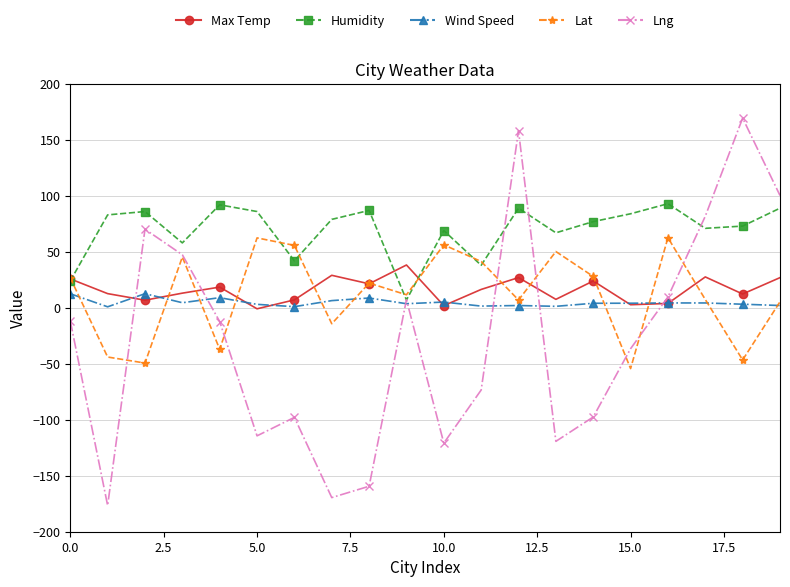

What is the greatest value displayed?

169.5